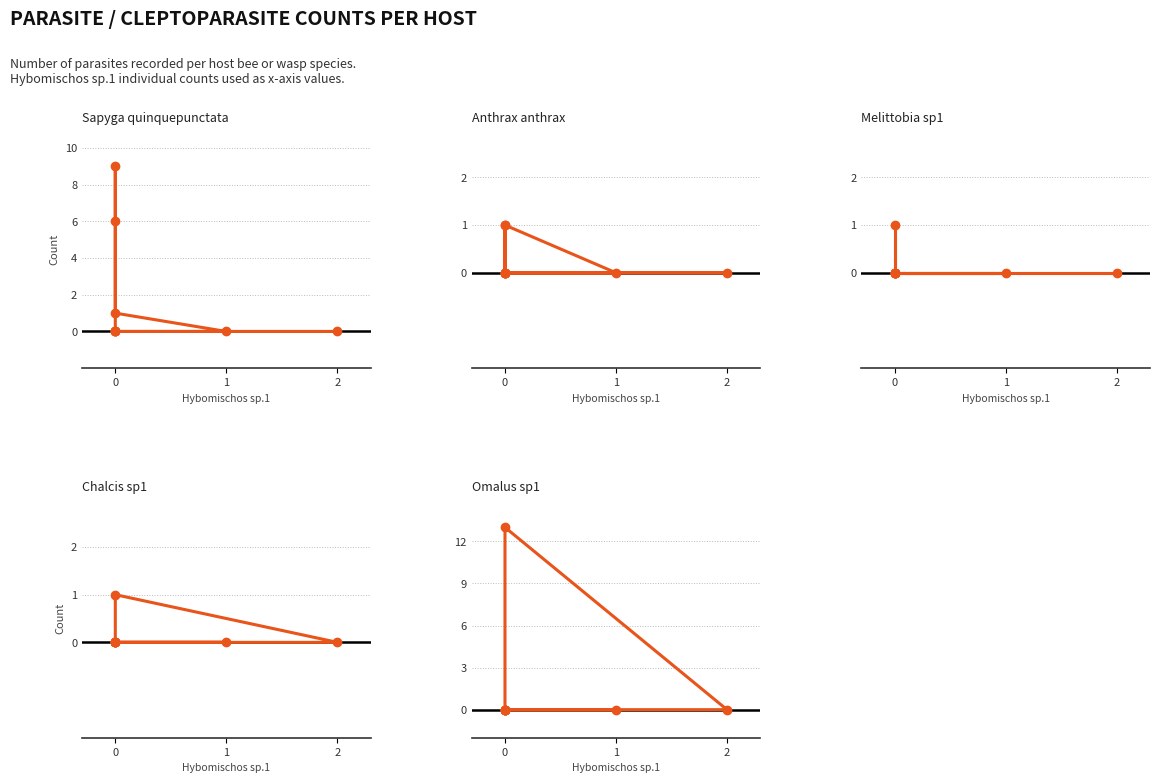

Is it true that Chalcis_sp1 equals 0 at 1?

True